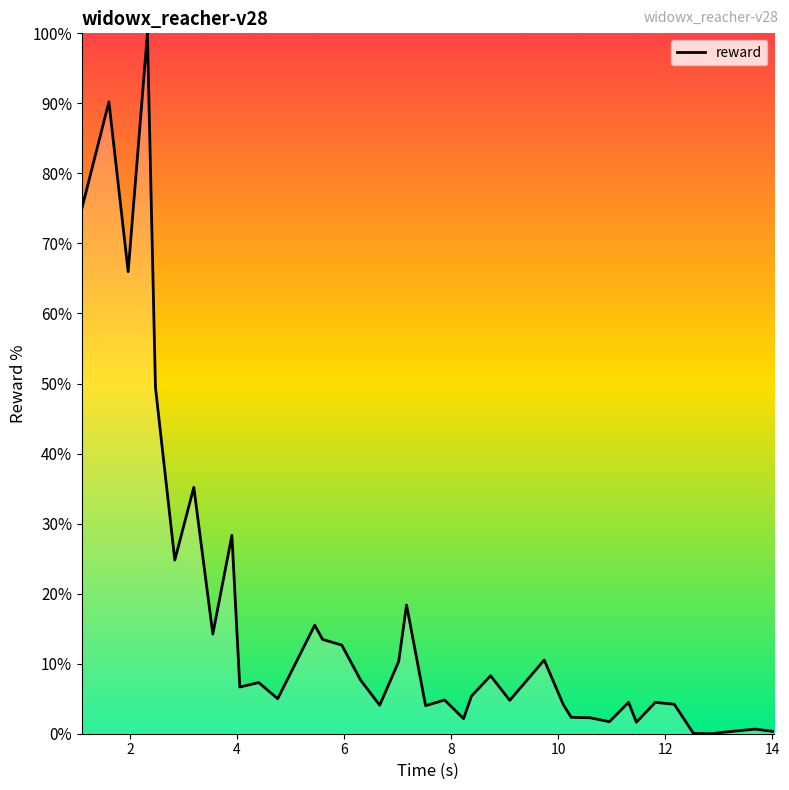

What is the difference between the maximum and minimum values?

100.0